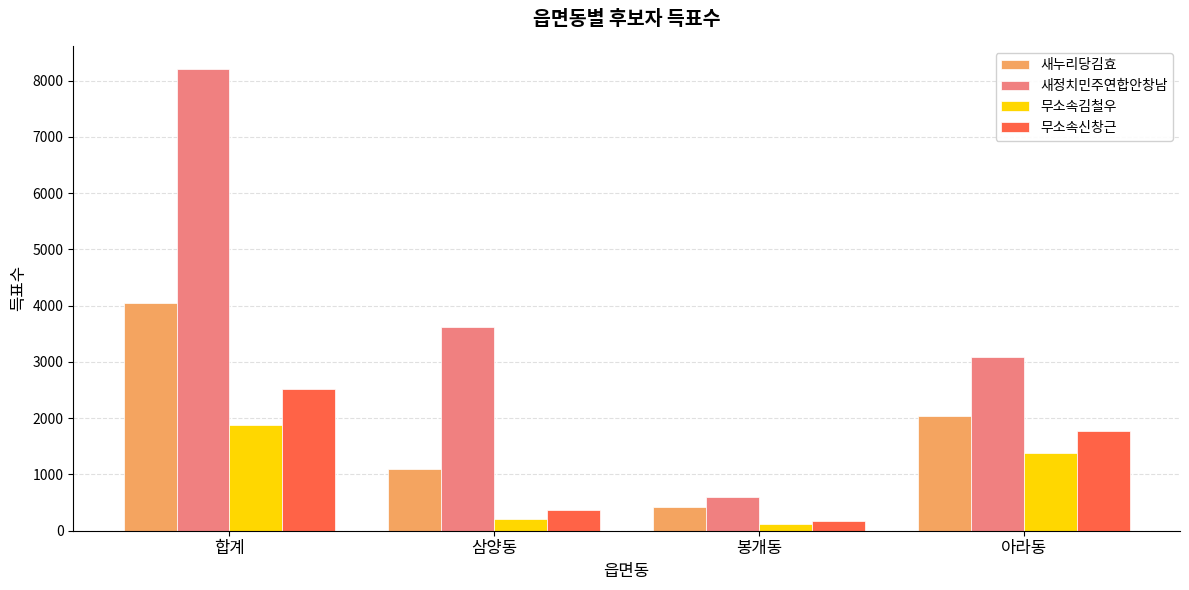

What is the total value across all series at 아라동?

8284